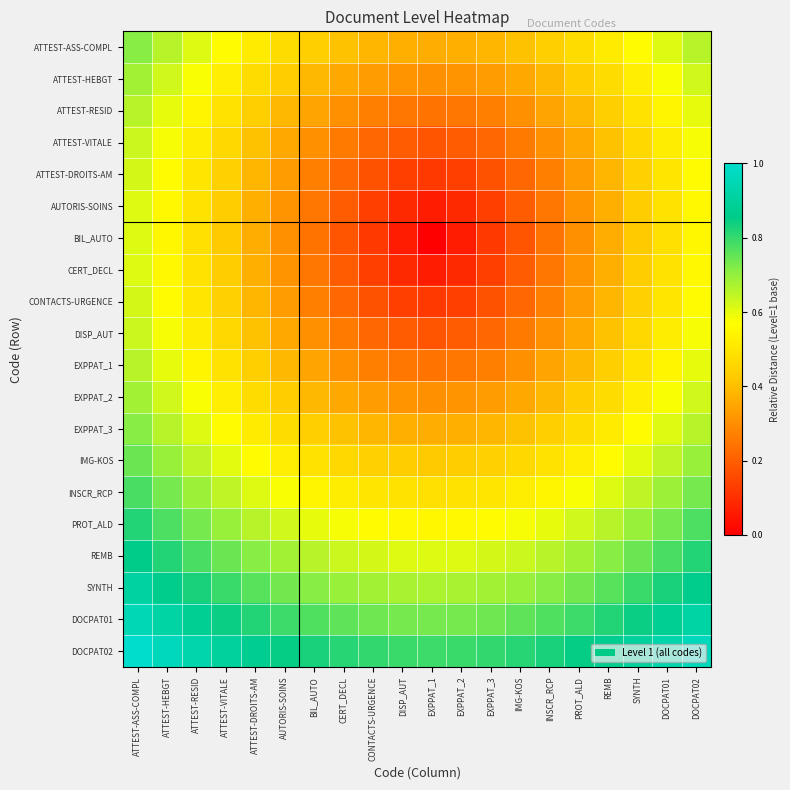

Reading left to right, transcribe all the data shown in this chart.

ATTEST-ASS-COMPL: ATTEST-ASS-COMPL=0.7	ATTEST-HEBGT=0.7	ATTEST-RESID=0.6	ATTEST-VITALE=0.6	ATTEST-DROITS-AM=0.5	AUTORIS-SOINS=0.5	BIL_AUTO=0.4	CERT_DECL=0.4	CONTACTS-URGENCE=0.4	DISP_AUT=0.4	EXPPAT_1=0.4	EXPPAT_2=0.4	EXPPAT_3=0.4	IMG-KOS=0.4	INSCR_RCP=0.4	PROT_ALD=0.5	REMB=0.5	SYNTH=0.6	DOCPAT01=0.6	DOCPAT02=0.7
ATTEST-HEBGT: ATTEST-ASS-COMPL=0.7	ATTEST-HEBGT=0.6	ATTEST-RESID=0.6	ATTEST-VITALE=0.5	ATTEST-DROITS-AM=0.5	AUTORIS-SOINS=0.4	BIL_AUTO=0.4	CERT_DECL=0.4	CONTACTS-URGENCE=0.3	DISP_AUT=0.3	EXPPAT_1=0.3	EXPPAT_2=0.3	EXPPAT_3=0.3	IMG-KOS=0.4	INSCR_RCP=0.4	PROT_ALD=0.4	REMB=0.5	SYNTH=0.5	DOCPAT01=0.6	DOCPAT02=0.6
ATTEST-RESID: ATTEST-ASS-COMPL=0.7	ATTEST-HEBGT=0.6	ATTEST-RESID=0.5	ATTEST-VITALE=0.5	ATTEST-DROITS-AM=0.4	AUTORIS-SOINS=0.4	BIL_AUTO=0.3	CERT_DECL=0.3	CONTACTS-URGENCE=0.3	DISP_AUT=0.3	EXPPAT_1=0.2	EXPPAT_2=0.3	EXPPAT_3=0.3	IMG-KOS=0.3	INSCR_RCP=0.3	PROT_ALD=0.4	REMB=0.4	SYNTH=0.5	DOCPAT01=0.5	DOCPAT02=0.6
ATTEST-VITALE: ATTEST-ASS-COMPL=0.6	ATTEST-HEBGT=0.6	ATTEST-RESID=0.5	ATTEST-VITALE=0.5	ATTEST-DROITS-AM=0.4	AUTORIS-SOINS=0.4	BIL_AUTO=0.3	CERT_DECL=0.3	CONTACTS-URGENCE=0.2	DISP_AUT=0.2	EXPPAT_1=0.2	EXPPAT_2=0.2	EXPPAT_3=0.2	IMG-KOS=0.3	INSCR_RCP=0.3	PROT_ALD=0.4	REMB=0.4	SYNTH=0.5	DOCPAT01=0.5	DOCPAT02=0.6
ATTEST-DROITS-AM: ATTEST-ASS-COMPL=0.6	ATTEST-HEBGT=0.6	ATTEST-RESID=0.5	ATTEST-VITALE=0.4	ATTEST-DROITS-AM=0.4	AUTORIS-SOINS=0.3	BIL_AUTO=0.3	CERT_DECL=0.2	CONTACTS-URGENCE=0.2	DISP_AUT=0.1	EXPPAT_1=0.1	EXPPAT_2=0.1	EXPPAT_3=0.2	IMG-KOS=0.2	INSCR_RCP=0.3	PROT_ALD=0.3	REMB=0.4	SYNTH=0.4	DOCPAT01=0.5	DOCPAT02=0.6
AUTORIS-SOINS: ATTEST-ASS-COMPL=0.6	ATTEST-HEBGT=0.6	ATTEST-RESID=0.5	ATTEST-VITALE=0.4	ATTEST-DROITS-AM=0.4	AUTORIS-SOINS=0.3	BIL_AUTO=0.3	CERT_DECL=0.2	CONTACTS-URGENCE=0.1	DISP_AUT=0.1	EXPPAT_1=0.1	EXPPAT_2=0.1	EXPPAT_3=0.1	IMG-KOS=0.2	INSCR_RCP=0.3	PROT_ALD=0.3	REMB=0.4	SYNTH=0.4	DOCPAT01=0.5	DOCPAT02=0.6
BIL_AUTO: ATTEST-ASS-COMPL=0.6	ATTEST-HEBGT=0.5	ATTEST-RESID=0.5	ATTEST-VITALE=0.4	ATTEST-DROITS-AM=0.4	AUTORIS-SOINS=0.3	BIL_AUTO=0.2	CERT_DECL=0.2	CONTACTS-URGENCE=0.1	DISP_AUT=0.1	EXPPAT_1=0.0	EXPPAT_2=0.1	EXPPAT_3=0.1	IMG-KOS=0.2	INSCR_RCP=0.2	PROT_ALD=0.3	REMB=0.4	SYNTH=0.4	DOCPAT01=0.5	DOCPAT02=0.5
CERT_DECL: ATTEST-ASS-COMPL=0.6	ATTEST-HEBGT=0.6	ATTEST-RESID=0.5	ATTEST-VITALE=0.4	ATTEST-DROITS-AM=0.4	AUTORIS-SOINS=0.3	BIL_AUTO=0.3	CERT_DECL=0.2	CONTACTS-URGENCE=0.1	DISP_AUT=0.1	EXPPAT_1=0.1	EXPPAT_2=0.1	EXPPAT_3=0.1	IMG-KOS=0.2	INSCR_RCP=0.3	PROT_ALD=0.3	REMB=0.4	SYNTH=0.4	DOCPAT01=0.5	DOCPAT02=0.6
CONTACTS-URGENCE: ATTEST-ASS-COMPL=0.6	ATTEST-HEBGT=0.6	ATTEST-RESID=0.5	ATTEST-VITALE=0.4	ATTEST-DROITS-AM=0.4	AUTORIS-SOINS=0.3	BIL_AUTO=0.3	CERT_DECL=0.2	CONTACTS-URGENCE=0.2	DISP_AUT=0.1	EXPPAT_1=0.1	EXPPAT_2=0.1	EXPPAT_3=0.2	IMG-KOS=0.2	INSCR_RCP=0.3	PROT_ALD=0.3	REMB=0.4	SYNTH=0.4	DOCPAT01=0.5	DOCPAT02=0.6
DISP_AUT: ATTEST-ASS-COMPL=0.6	ATTEST-HEBGT=0.6	ATTEST-RESID=0.5	ATTEST-VITALE=0.5	ATTEST-DROITS-AM=0.4	AUTORIS-SOINS=0.4	BIL_AUTO=0.3	CERT_DECL=0.3	CONTACTS-URGENCE=0.2	DISP_AUT=0.2	EXPPAT_1=0.2	EXPPAT_2=0.2	EXPPAT_3=0.2	IMG-KOS=0.3	INSCR_RCP=0.3	PROT_ALD=0.4	REMB=0.4	SYNTH=0.5	DOCPAT01=0.5	DOCPAT02=0.6
EXPPAT_1: ATTEST-ASS-COMPL=0.7	ATTEST-HEBGT=0.6	ATTEST-RESID=0.5	ATTEST-VITALE=0.5	ATTEST-DROITS-AM=0.4	AUTORIS-SOINS=0.4	BIL_AUTO=0.3	CERT_DECL=0.3	CONTACTS-URGENCE=0.3	DISP_AUT=0.3	EXPPAT_1=0.2	EXPPAT_2=0.3	EXPPAT_3=0.3	IMG-KOS=0.3	INSCR_RCP=0.3	PROT_ALD=0.4	REMB=0.4	SYNTH=0.5	DOCPAT01=0.5	DOCPAT02=0.6
EXPPAT_2: ATTEST-ASS-COMPL=0.7	ATTEST-HEBGT=0.6	ATTEST-RESID=0.6	ATTEST-VITALE=0.5	ATTEST-DROITS-AM=0.5	AUTORIS-SOINS=0.4	BIL_AUTO=0.4	CERT_DECL=0.4	CONTACTS-URGENCE=0.3	DISP_AUT=0.3	EXPPAT_1=0.3	EXPPAT_2=0.3	EXPPAT_3=0.3	IMG-KOS=0.4	INSCR_RCP=0.4	PROT_ALD=0.4	REMB=0.5	SYNTH=0.5	DOCPAT01=0.6	DOCPAT02=0.6
EXPPAT_3: ATTEST-ASS-COMPL=0.7	ATTEST-HEBGT=0.7	ATTEST-RESID=0.6	ATTEST-VITALE=0.6	ATTEST-DROITS-AM=0.5	AUTORIS-SOINS=0.5	BIL_AUTO=0.4	CERT_DECL=0.4	CONTACTS-URGENCE=0.4	DISP_AUT=0.4	EXPPAT_1=0.4	EXPPAT_2=0.4	EXPPAT_3=0.4	IMG-KOS=0.4	INSCR_RCP=0.4	PROT_ALD=0.5	REMB=0.5	SYNTH=0.6	DOCPAT01=0.6	DOCPAT02=0.7
IMG-KOS: ATTEST-ASS-COMPL=0.7	ATTEST-HEBGT=0.7	ATTEST-RESID=0.6	ATTEST-VITALE=0.6	ATTEST-DROITS-AM=0.6	AUTORIS-SOINS=0.5	BIL_AUTO=0.5	CERT_DECL=0.5	CONTACTS-URGENCE=0.4	DISP_AUT=0.4	EXPPAT_1=0.4	EXPPAT_2=0.4	EXPPAT_3=0.4	IMG-KOS=0.5	INSCR_RCP=0.5	PROT_ALD=0.5	REMB=0.6	SYNTH=0.6	DOCPAT01=0.6	DOCPAT02=0.7
INSCR_RCP: ATTEST-ASS-COMPL=0.8	ATTEST-HEBGT=0.7	ATTEST-RESID=0.7	ATTEST-VITALE=0.6	ATTEST-DROITS-AM=0.6	AUTORIS-SOINS=0.6	BIL_AUTO=0.5	CERT_DECL=0.5	CONTACTS-URGENCE=0.5	DISP_AUT=0.5	EXPPAT_1=0.5	EXPPAT_2=0.5	EXPPAT_3=0.5	IMG-KOS=0.5	INSCR_RCP=0.5	PROT_ALD=0.6	REMB=0.6	SYNTH=0.6	DOCPAT01=0.7	DOCPAT02=0.7
PROT_ALD: ATTEST-ASS-COMPL=0.8	ATTEST-HEBGT=0.8	ATTEST-RESID=0.7	ATTEST-VITALE=0.7	ATTEST-DROITS-AM=0.7	AUTORIS-SOINS=0.6	BIL_AUTO=0.6	CERT_DECL=0.6	CONTACTS-URGENCE=0.6	DISP_AUT=0.6	EXPPAT_1=0.5	EXPPAT_2=0.6	EXPPAT_3=0.6	IMG-KOS=0.6	INSCR_RCP=0.6	PROT_ALD=0.6	REMB=0.7	SYNTH=0.7	DOCPAT01=0.7	DOCPAT02=0.8
REMB: ATTEST-ASS-COMPL=0.9	ATTEST-HEBGT=0.8	ATTEST-RESID=0.8	ATTEST-VITALE=0.7	ATTEST-DROITS-AM=0.7	AUTORIS-SOINS=0.7	BIL_AUTO=0.7	CERT_DECL=0.6	CONTACTS-URGENCE=0.6	DISP_AUT=0.6	EXPPAT_1=0.6	EXPPAT_2=0.6	EXPPAT_3=0.6	IMG-KOS=0.6	INSCR_RCP=0.7	PROT_ALD=0.7	REMB=0.7	SYNTH=0.7	DOCPAT01=0.8	DOCPAT02=0.8
SYNTH: ATTEST-ASS-COMPL=0.9	ATTEST-HEBGT=0.9	ATTEST-RESID=0.8	ATTEST-VITALE=0.8	ATTEST-DROITS-AM=0.8	AUTORIS-SOINS=0.7	BIL_AUTO=0.7	CERT_DECL=0.7	CONTACTS-URGENCE=0.7	DISP_AUT=0.7	EXPPAT_1=0.7	EXPPAT_2=0.7	EXPPAT_3=0.7	IMG-KOS=0.7	INSCR_RCP=0.7	PROT_ALD=0.7	REMB=0.8	SYNTH=0.8	DOCPAT01=0.8	DOCPAT02=0.9
DOCPAT01: ATTEST-ASS-COMPL=1.0	ATTEST-HEBGT=0.9	ATTEST-RESID=0.9	ATTEST-VITALE=0.8	ATTEST-DROITS-AM=0.8	AUTORIS-SOINS=0.8	BIL_AUTO=0.8	CERT_DECL=0.8	CONTACTS-URGENCE=0.7	DISP_AUT=0.7	EXPPAT_1=0.7	EXPPAT_2=0.7	EXPPAT_3=0.7	IMG-KOS=0.8	INSCR_RCP=0.8	PROT_ALD=0.8	REMB=0.8	SYNTH=0.8	DOCPAT01=0.9	DOCPAT02=0.9
DOCPAT02: ATTEST-ASS-COMPL=1.0	ATTEST-HEBGT=1.0	ATTEST-RESID=0.9	ATTEST-VITALE=0.9	ATTEST-DROITS-AM=0.9	AUTORIS-SOINS=0.8	BIL_AUTO=0.8	CERT_DECL=0.8	CONTACTS-URGENCE=0.8	DISP_AUT=0.8	EXPPAT_1=0.8	EXPPAT_2=0.8	EXPPAT_3=0.8	IMG-KOS=0.8	INSCR_RCP=0.8	PROT_ALD=0.8	REMB=0.9	SYNTH=0.9	DOCPAT01=0.9	DOCPAT02=1.0